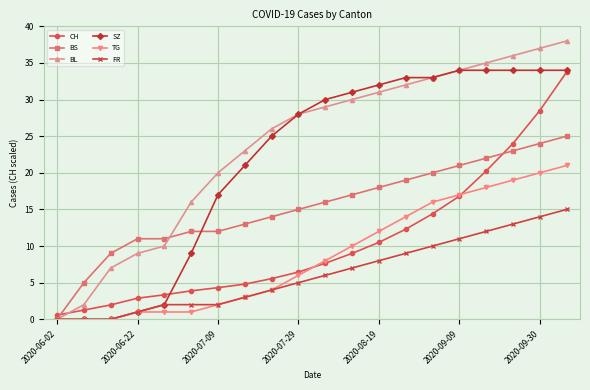

What is the greatest value displayed?

38.0